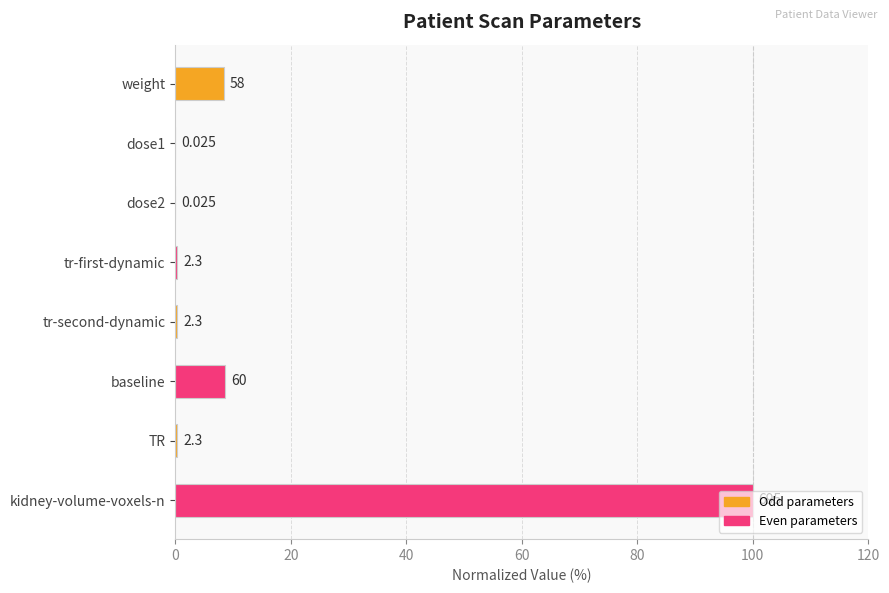

What is the average value?

14.7